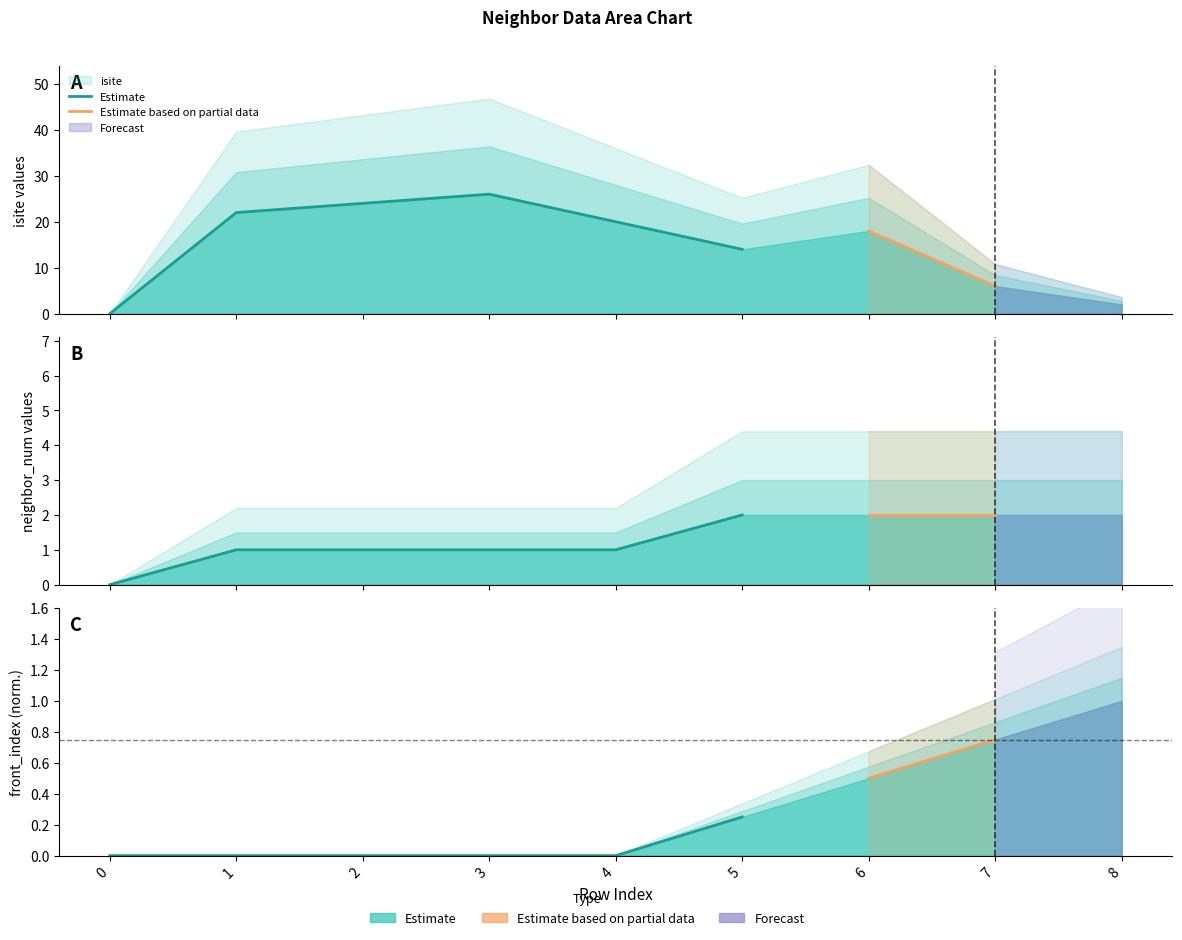

Rank the series at 6 from highest to lowest value.

isite, neighbor_num, front_index